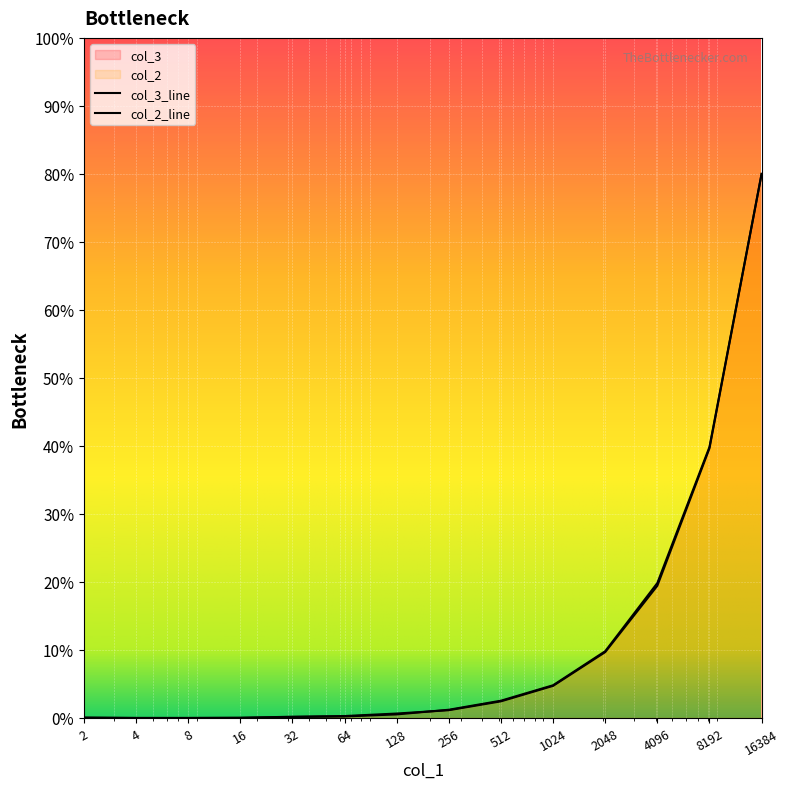

Does the chart display data point markers on the line(s)?

No